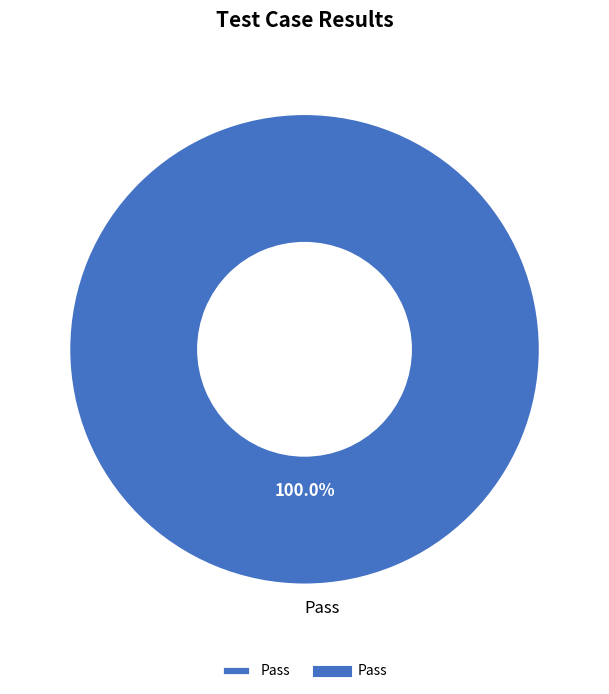

How many segments does this pie chart have?

1